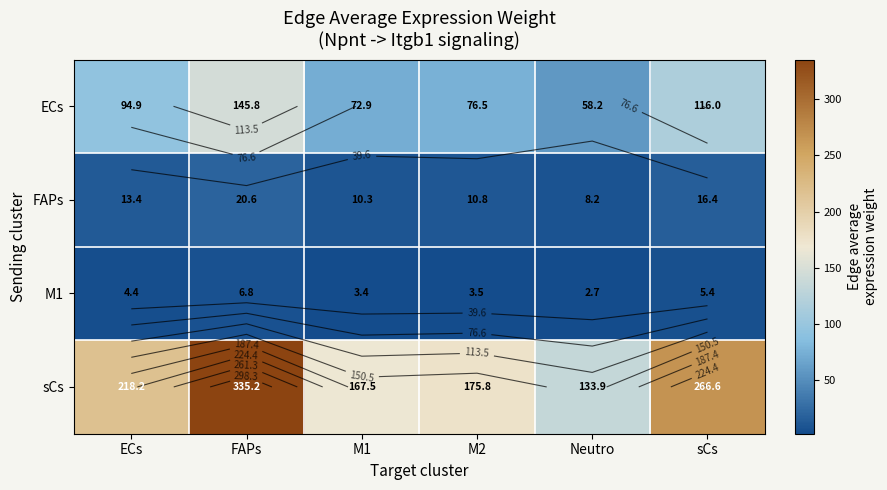

How many data points in sCs are above 218?

3